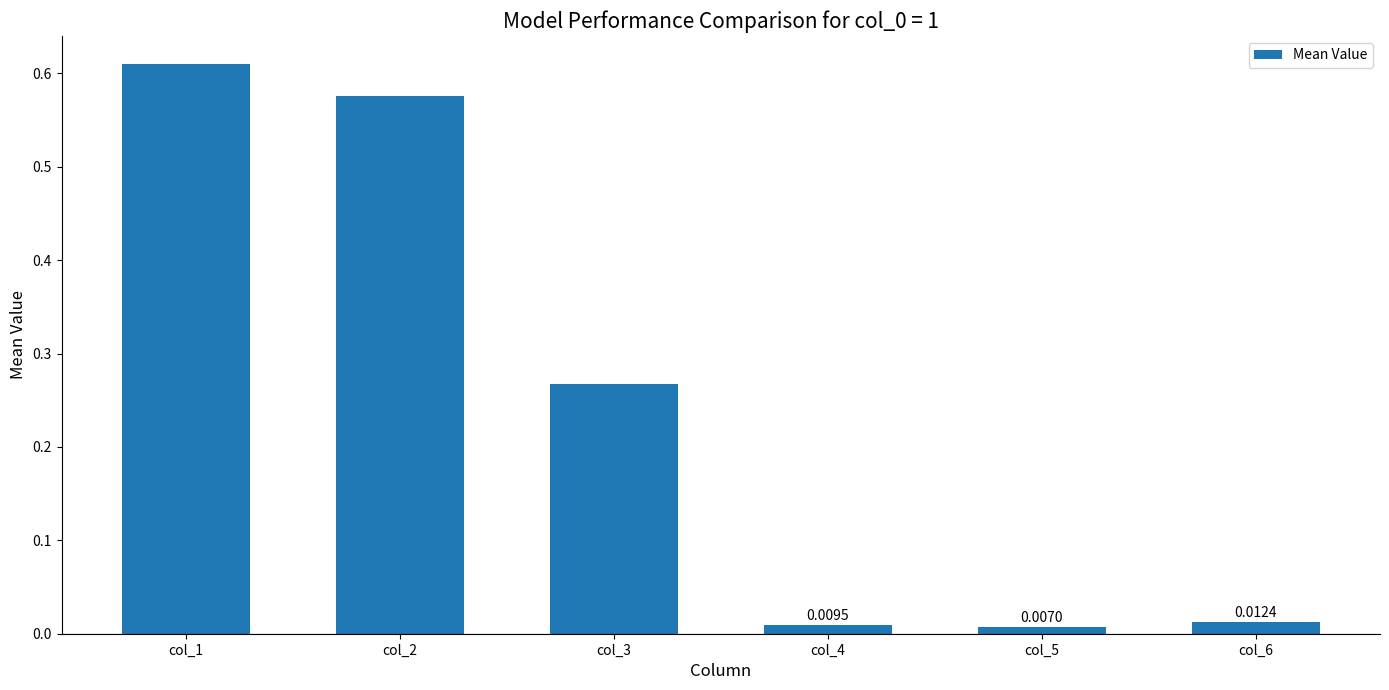

Which category has the highest value across all series?

col_1